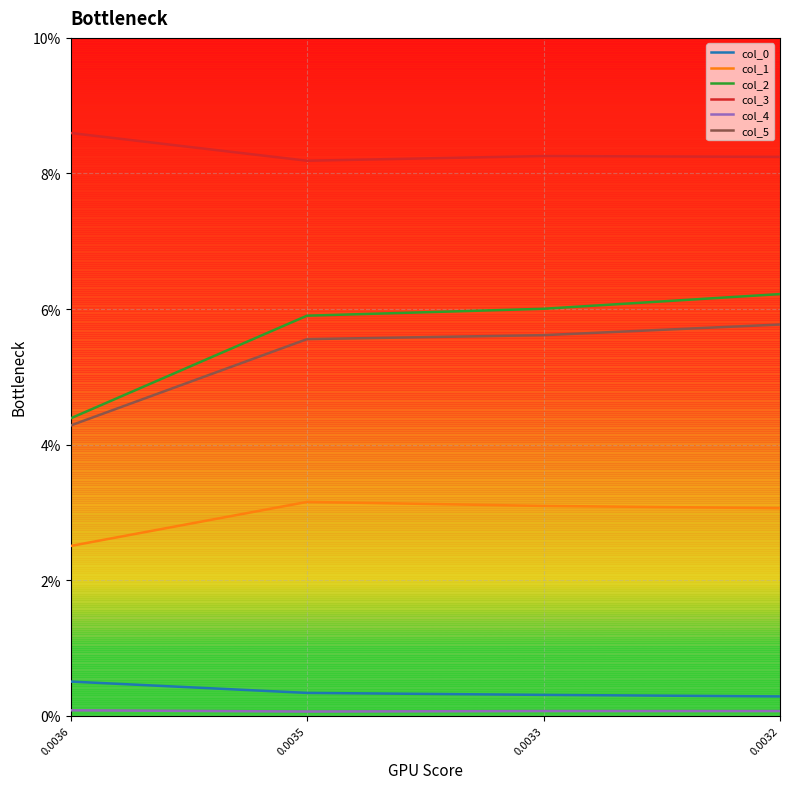

Where is col_3 nearest to the value 0?

0.0035